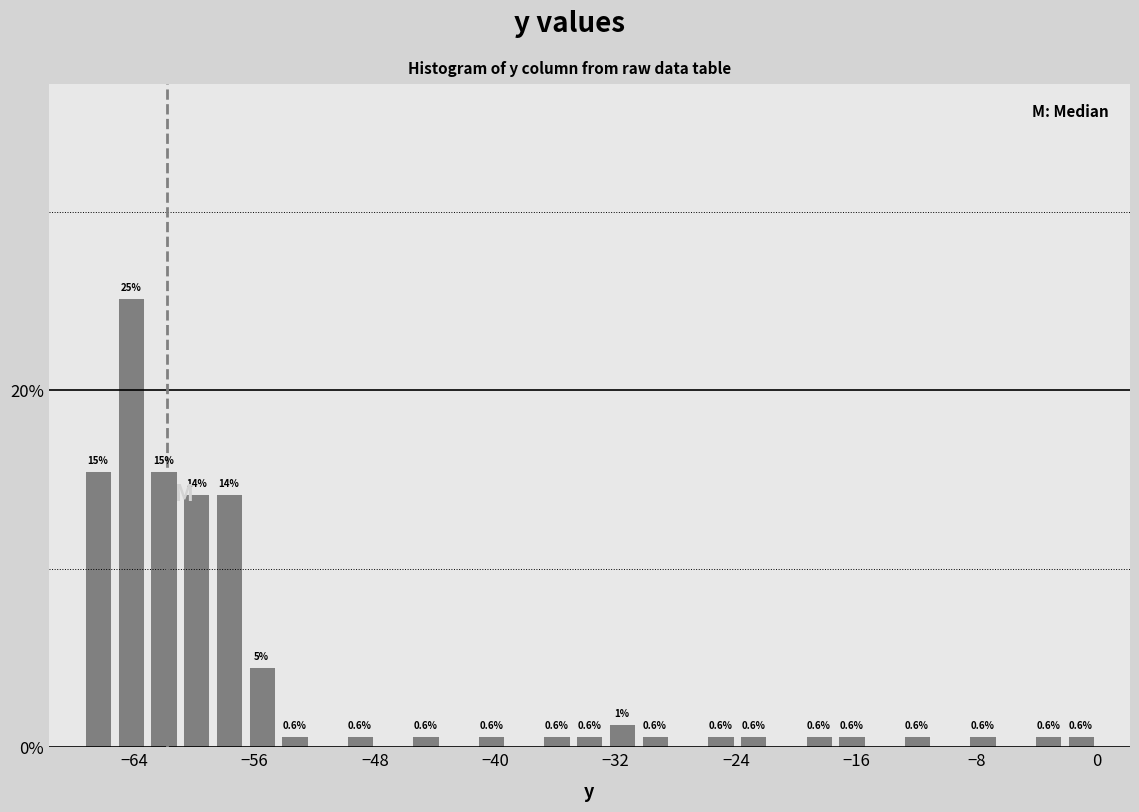

Read against the x-axis, roughly where is the centre of the tallest bar?

-64